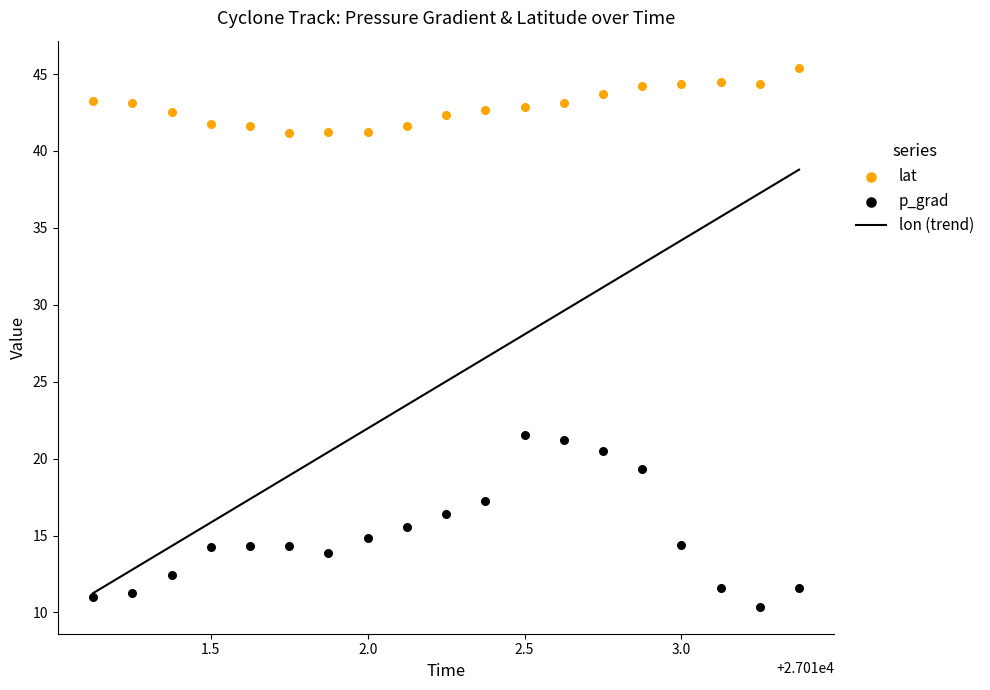

Which series has the largest total across all categories?

lat